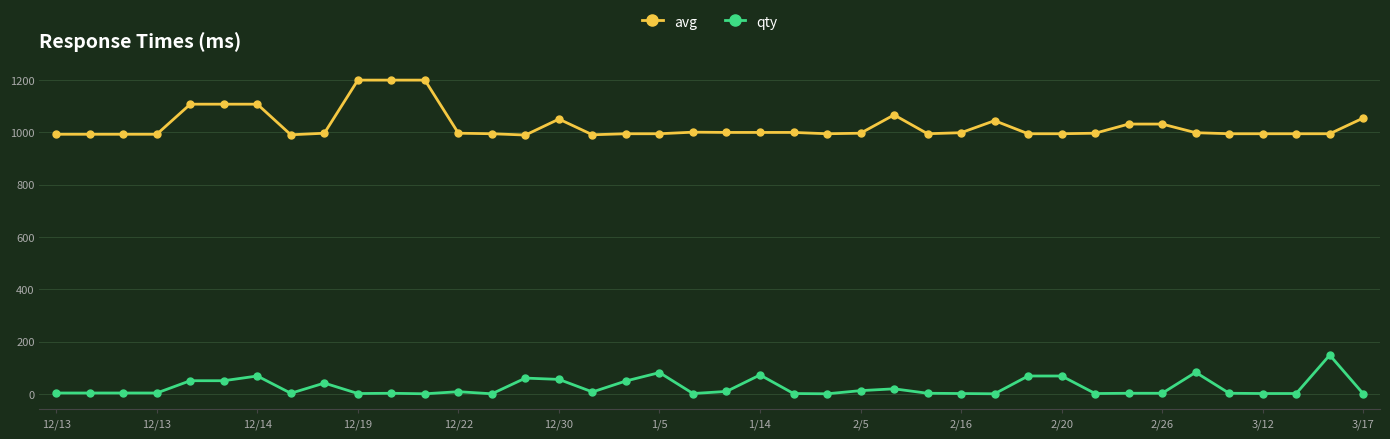

What is the maximum value shown in the chart?

1200